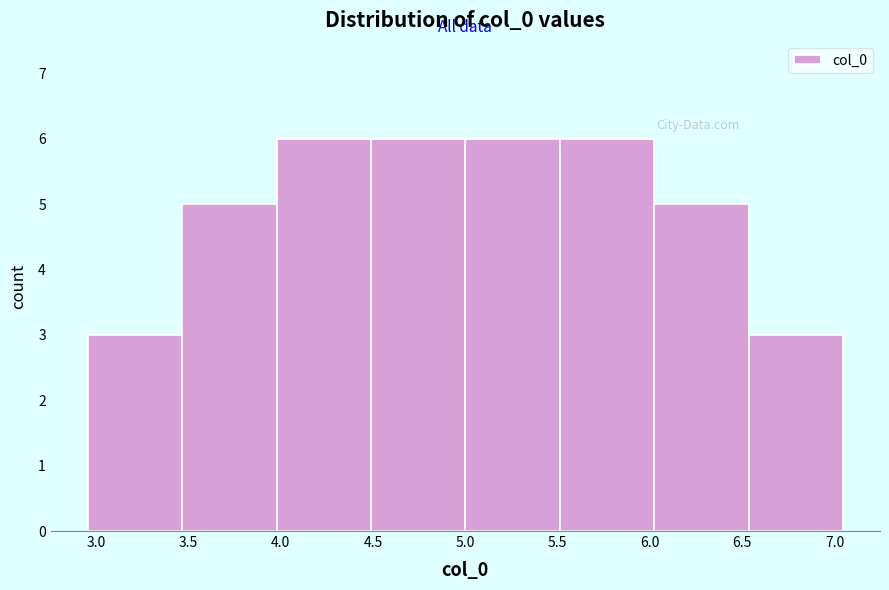

What is the height of the bar covering 6.55 to 7.05 on the x-axis? Neither the bar edges nor the heights are printed on the chart, so give them approximately, as read against the axes.

3